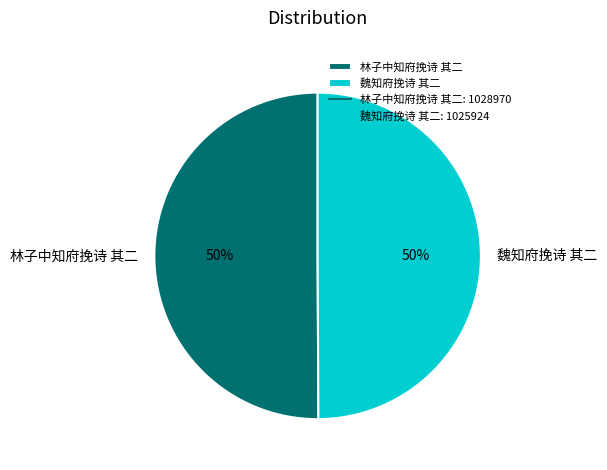

Do 林子中知府挽诗 其二 and 魏知府挽诗 其二 together represent more than half of the pie?

Yes